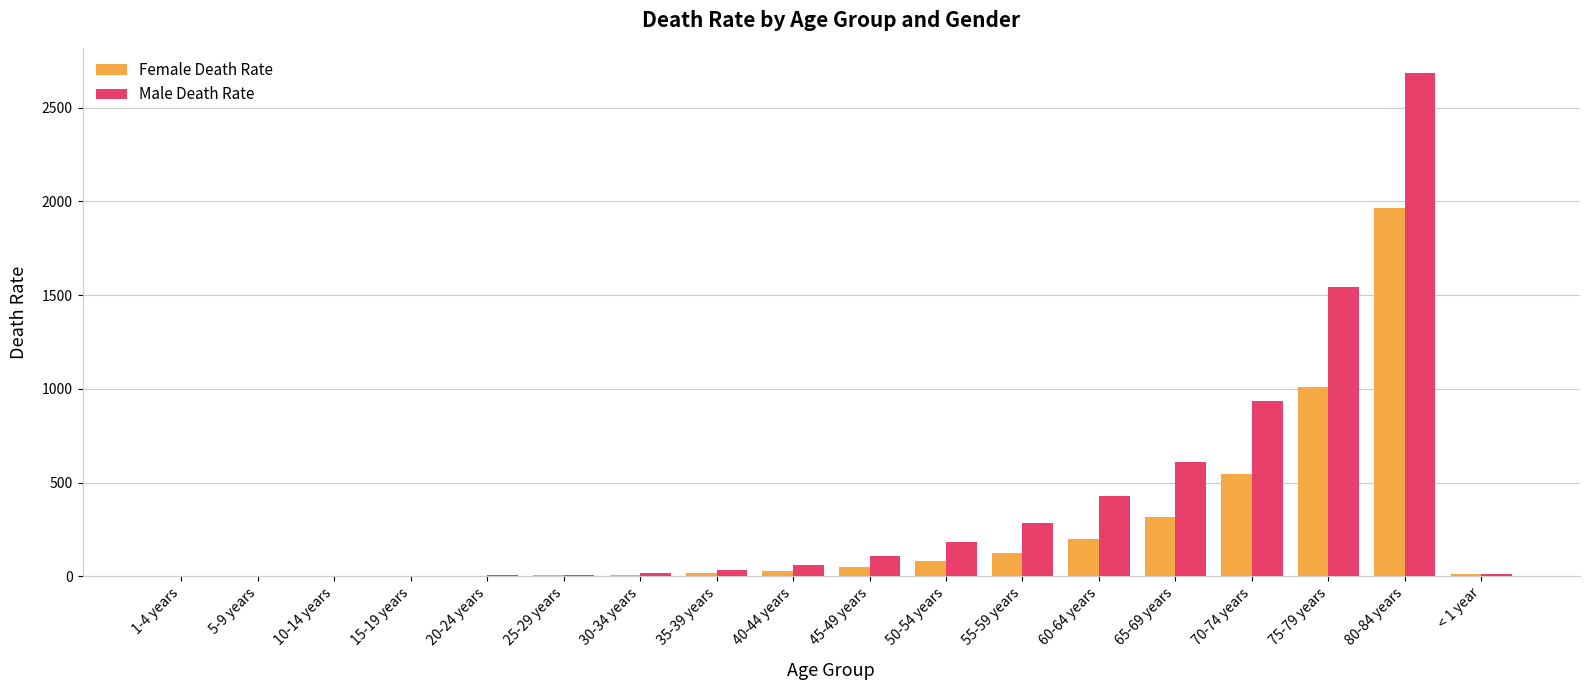

What are all the series names shown in the legend?

Female Death Rate, Male Death Rate